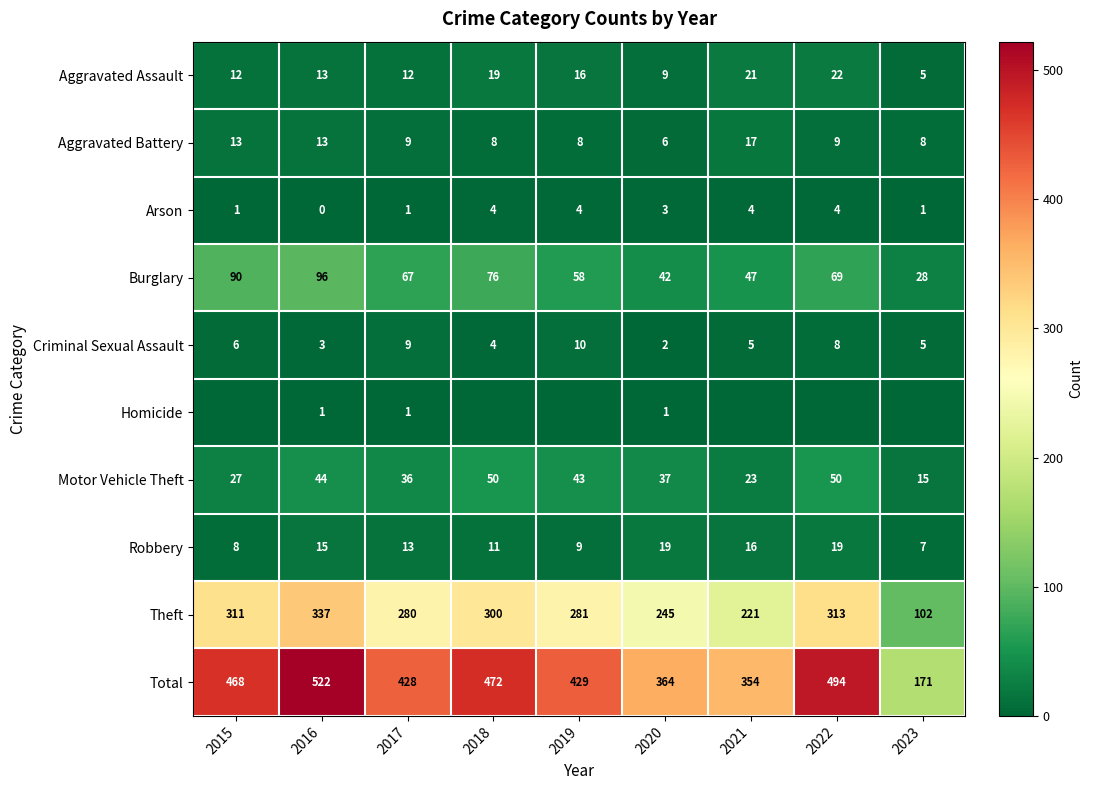

What is the difference between the Criminal Sexual Assault values at 2023 and 2015?

1